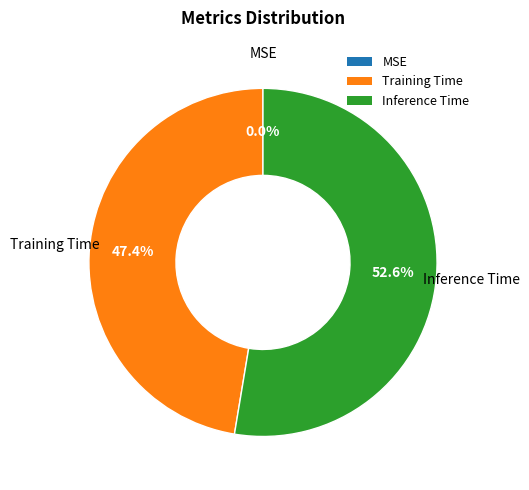

To the nearest percent, what is the combined percentage of Training Time and Inference Time?

100%